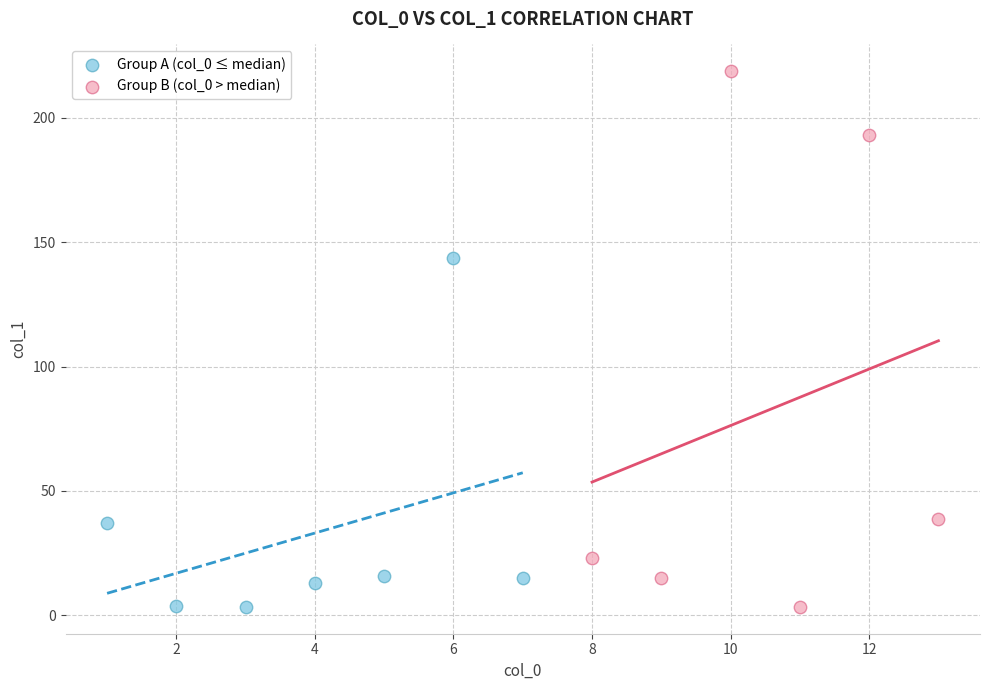

Which series has the largest Y range (max minus min)?

Group B (col_0 > median)